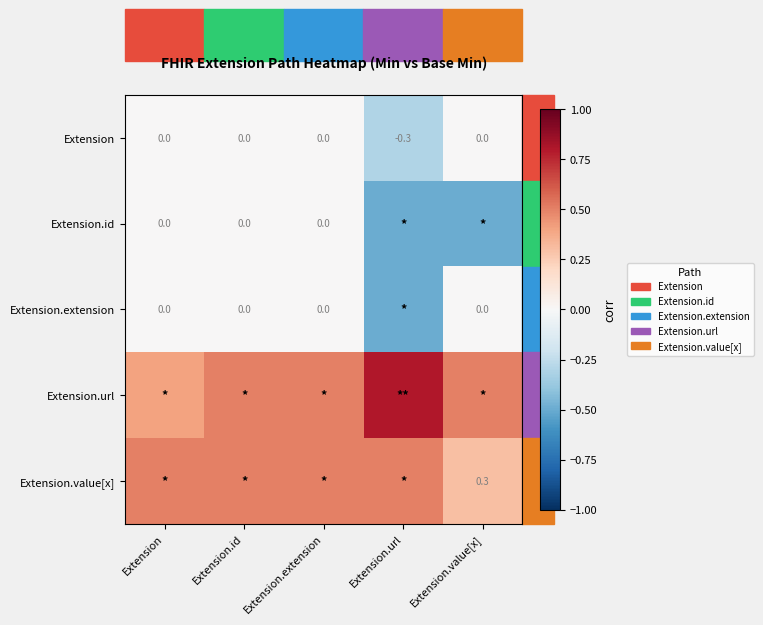

Is the value of Extension.extension at Extension greater than the value of Extension.value[x] at Extension.value[x]?

No